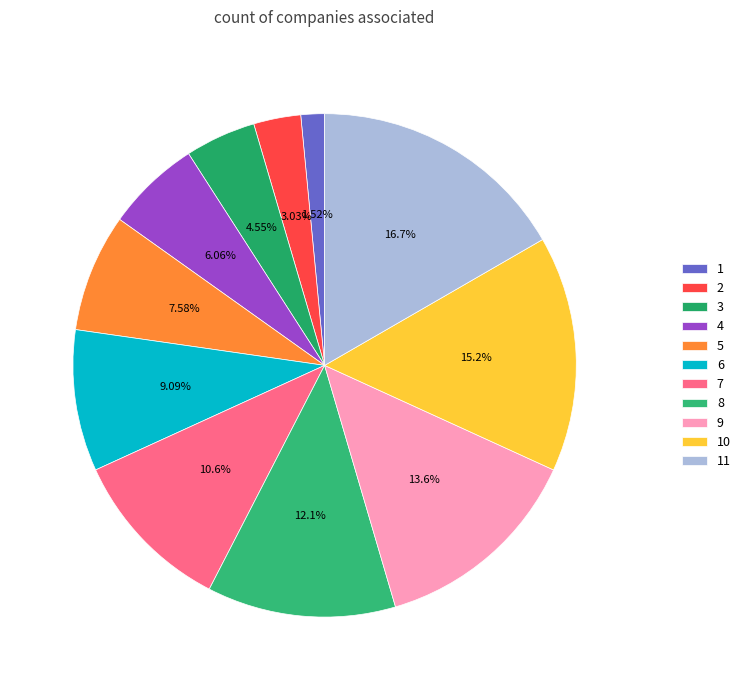

Which slice is the smallest?

1